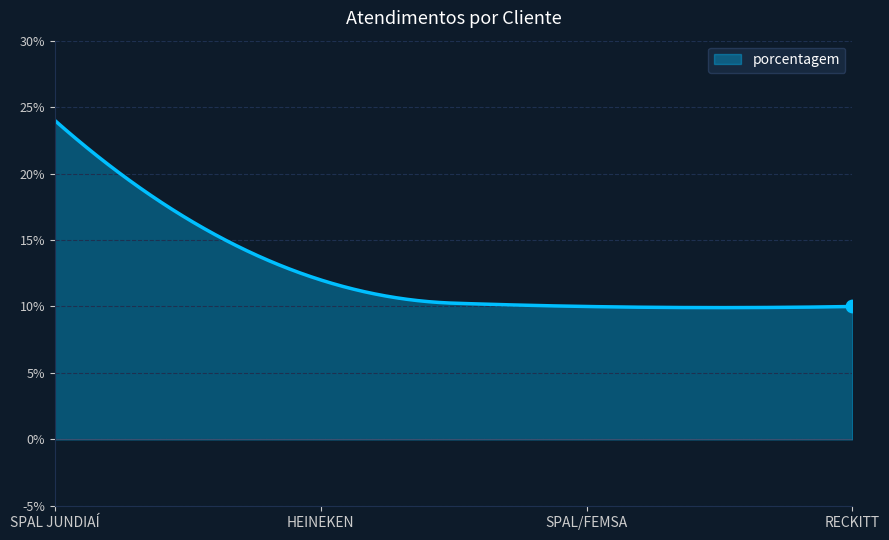

What is the smallest value displayed?

9.9